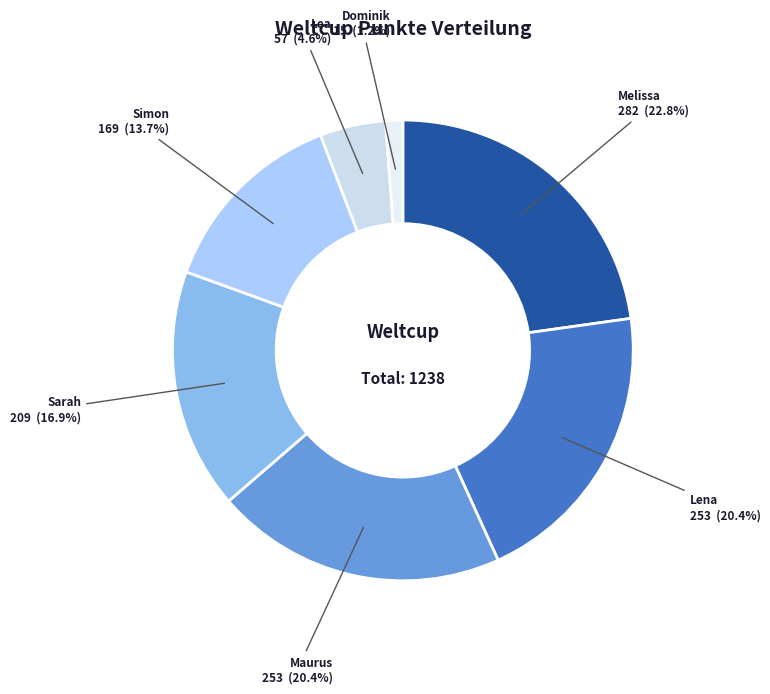

To the nearest percent, what is the average slice percentage?

14%